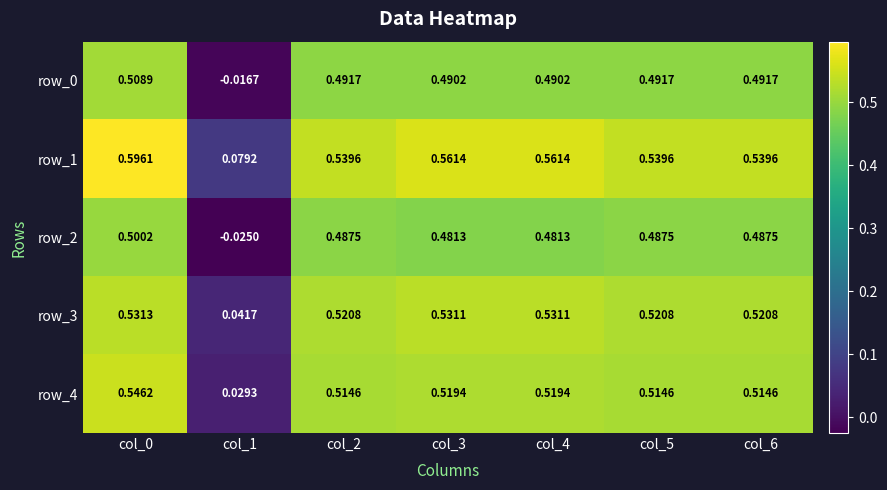

Is the value of row_0 at col_5 greater than the value of row_3 at col_4?

No